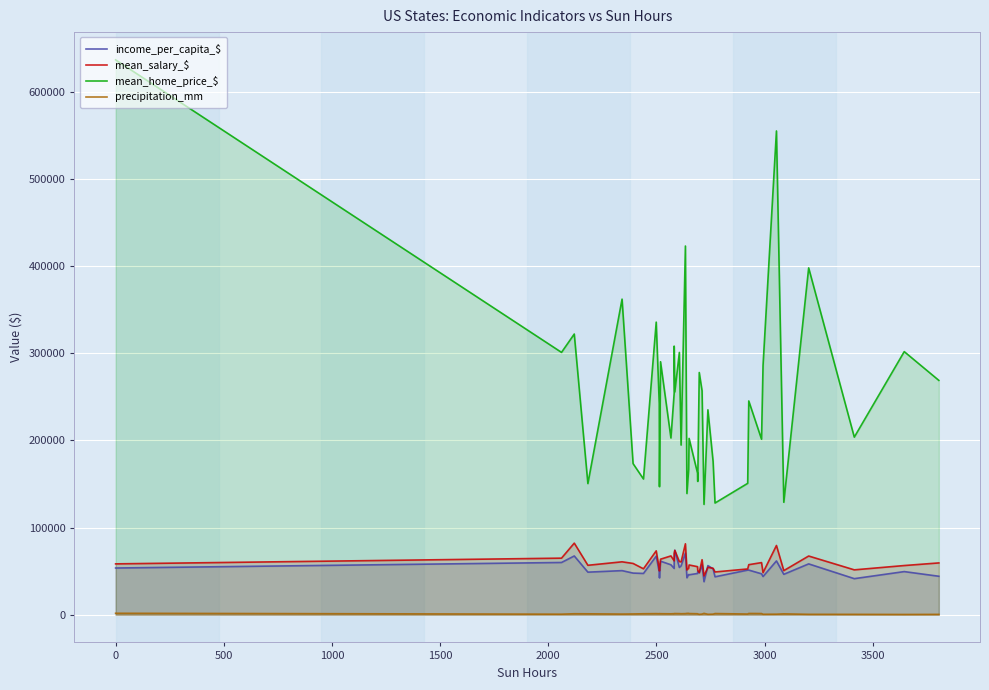

Rank the series at 2000 from lowest to highest value.

precipitation_mm, income_per_capita_$, mean_salary_$, mean_home_price_$